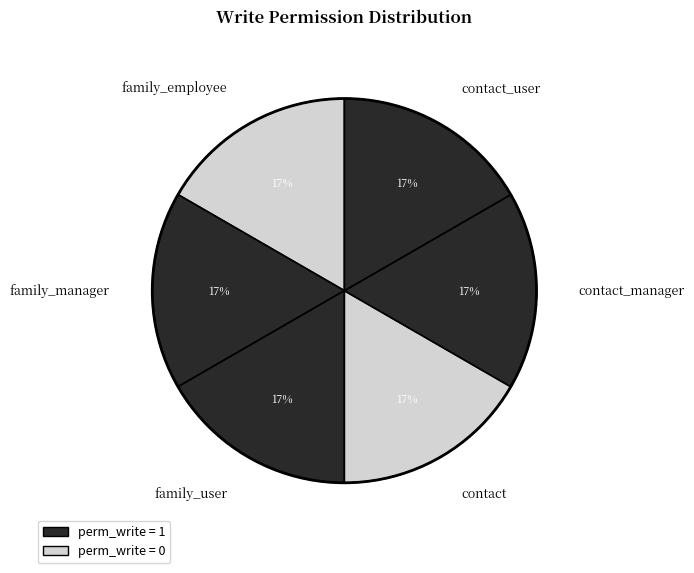

Does contact_user account for over 50% of the chart?

No